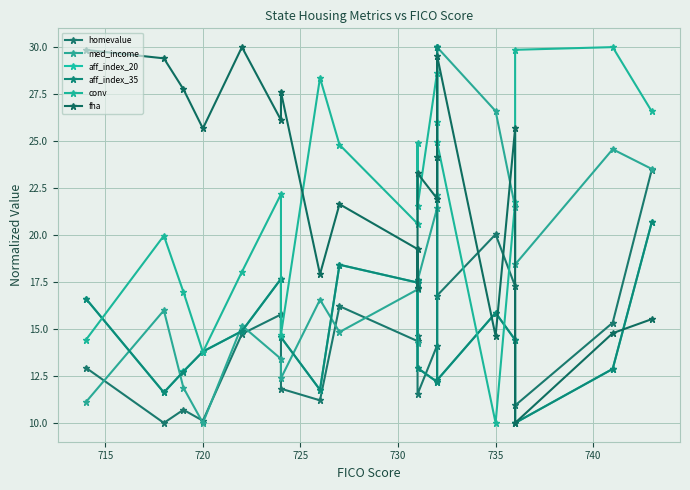

How many data points in aff_index_20 are less than 14?

9